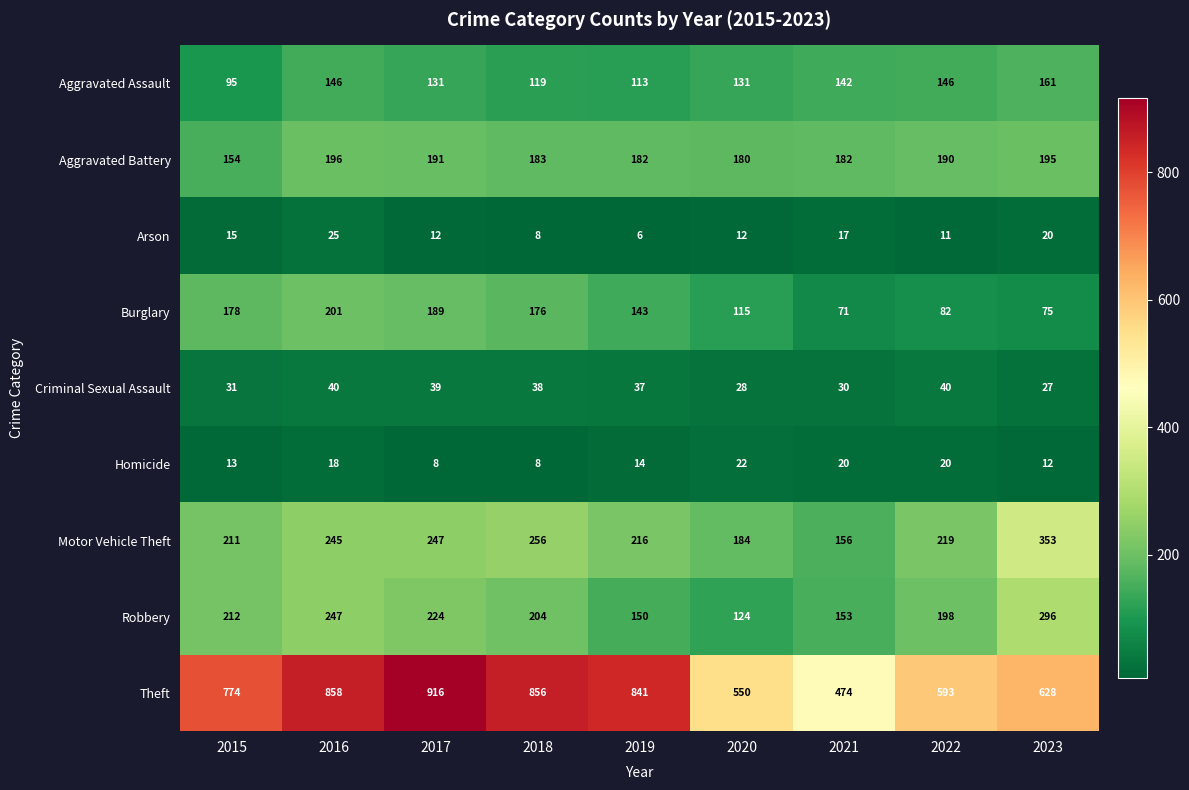

What is the minimum value shown in the chart?

6